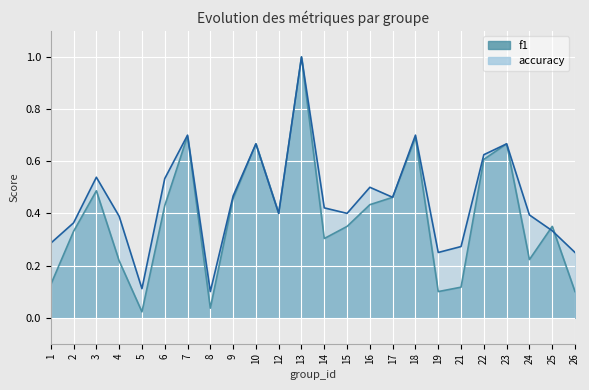

What is the difference between the f1 values at 13 and 8?

1.0